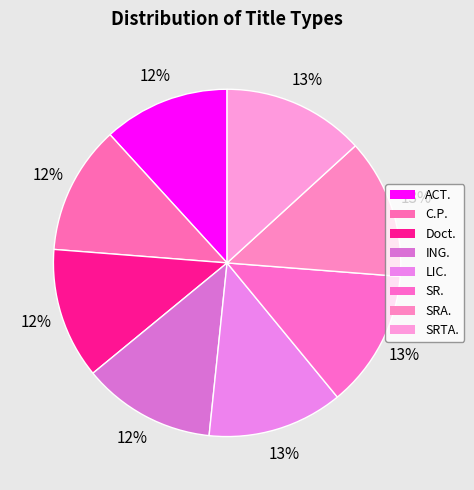

Which slice is the smallest?

ACT.